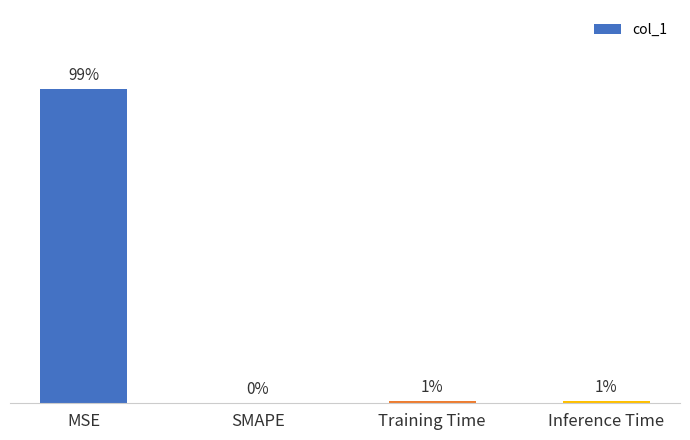

Which label corresponds to the smallest value in the chart?

SMAPE